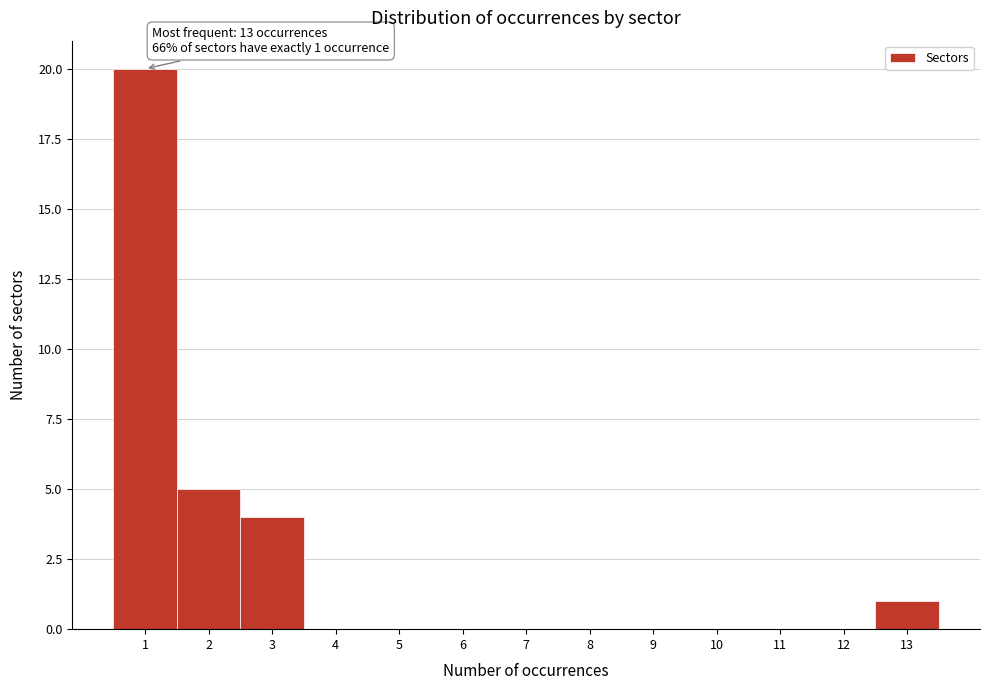

Over which range of the x-axis is the bar tallest?

0.5 to 1.5